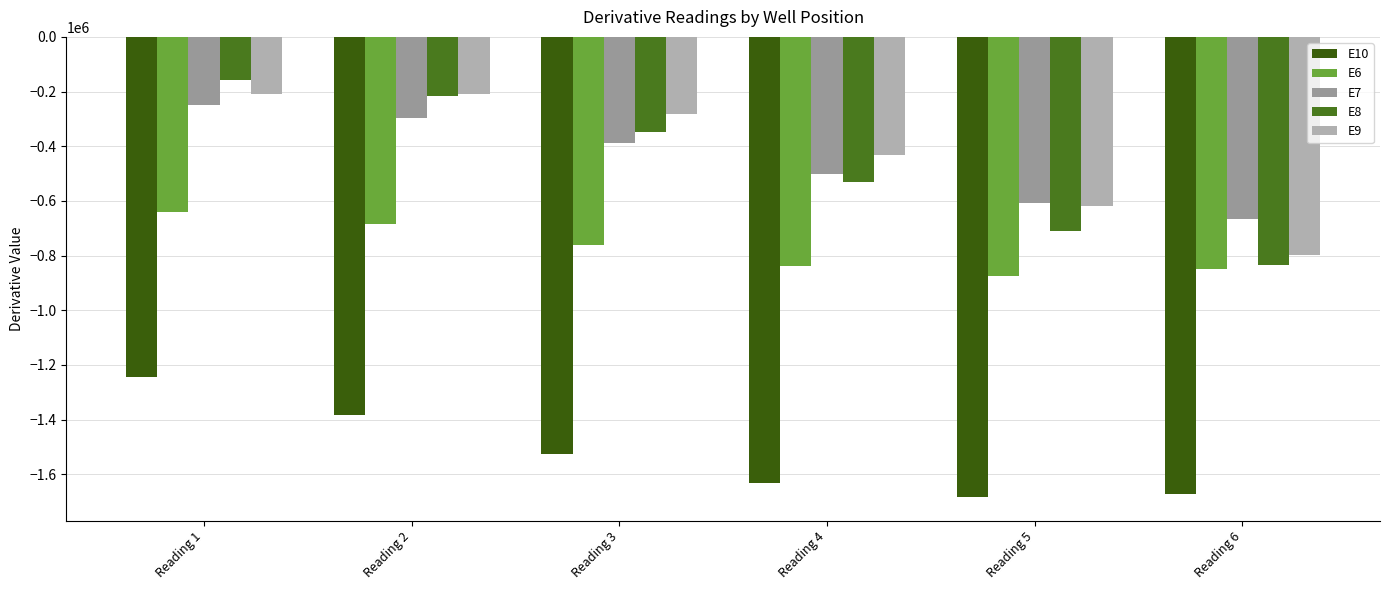

What is the smallest value displayed?

-1684654.1